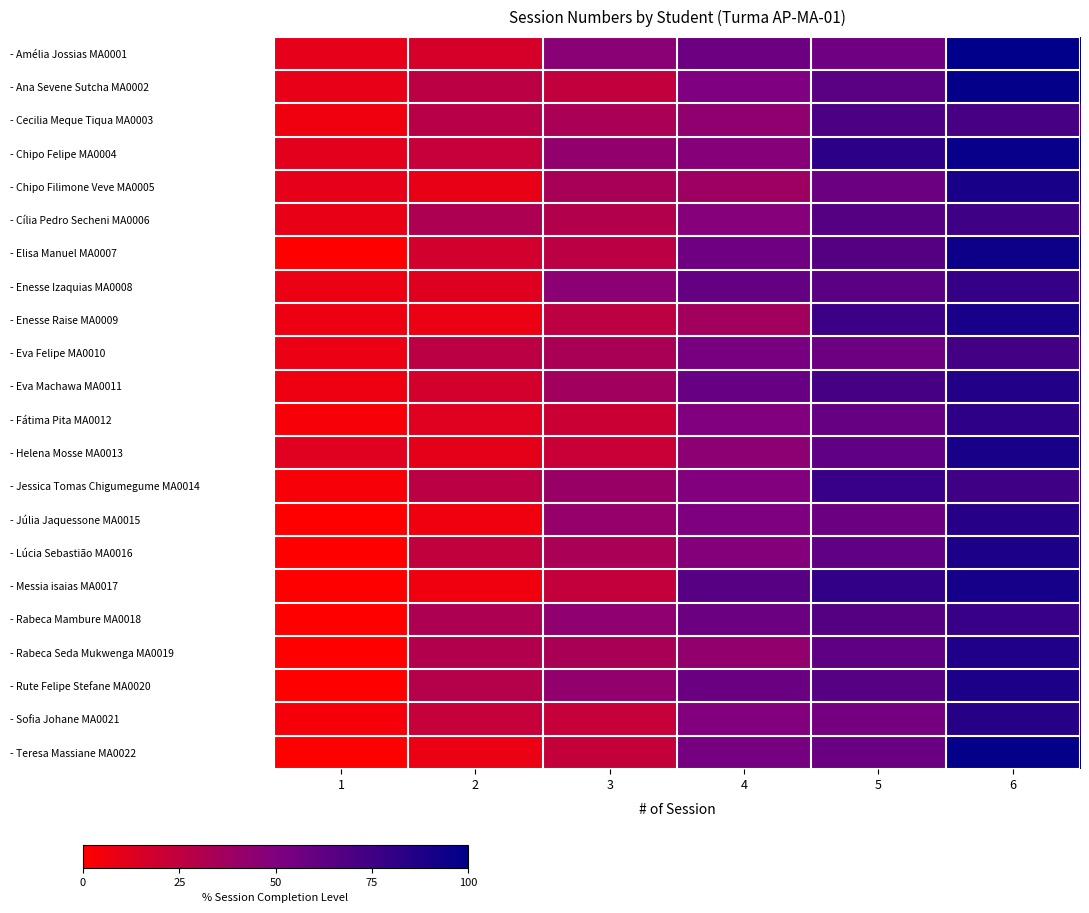

What is the total value across all series at 1?

108.5